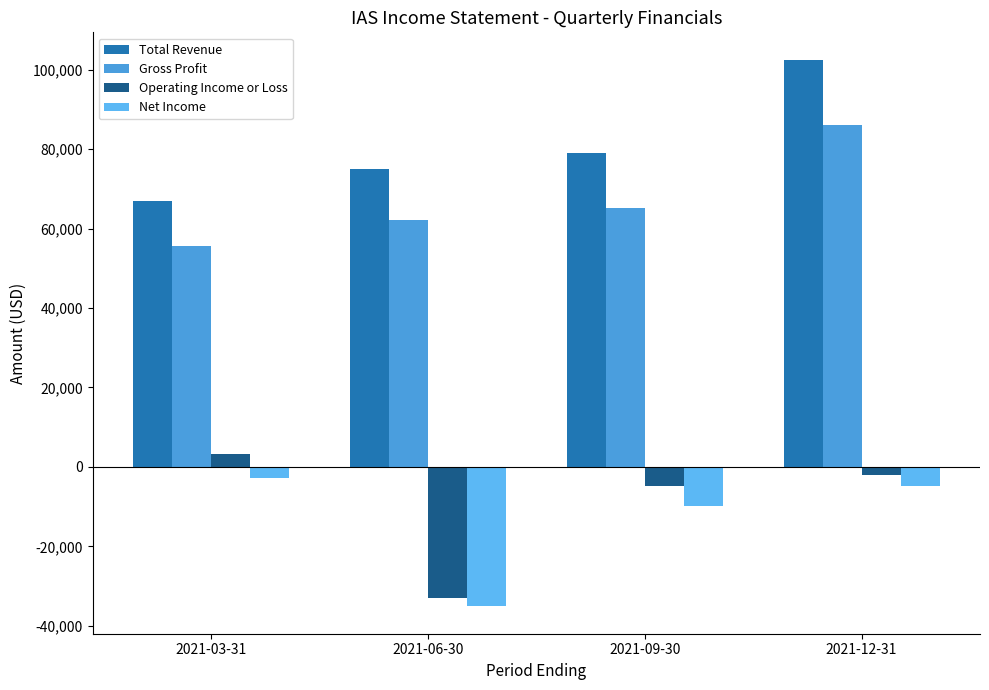

What is the label of the 2nd bar from the right?

2021-09-30